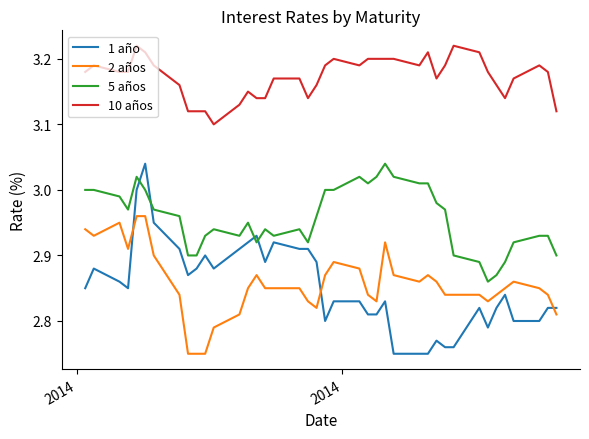

Count the number of data series in this chart.

4